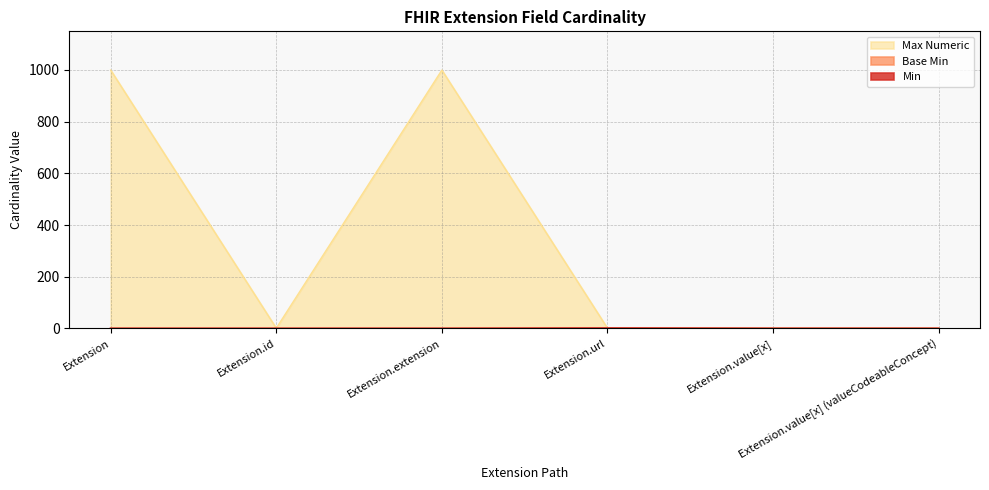

Between Extension.extension and Extension.value[x] (valueCodeableConcept), which series saw the biggest shift?

Max Numeric